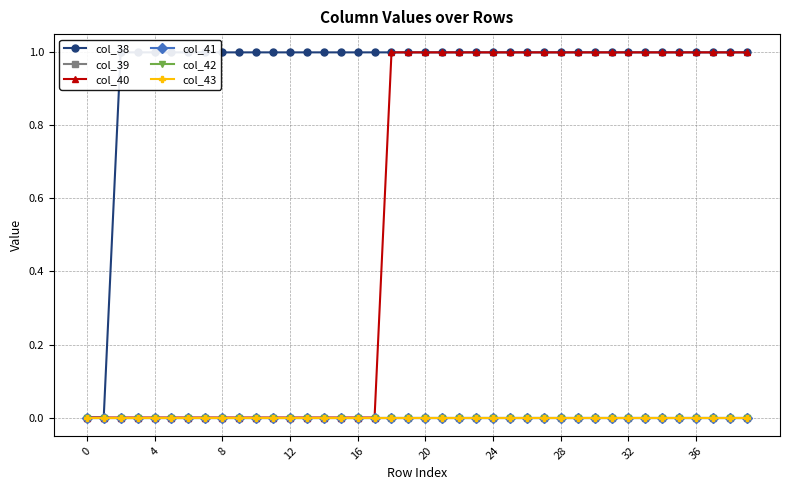

True or false: col_41 and col_39 cross at least once.

False